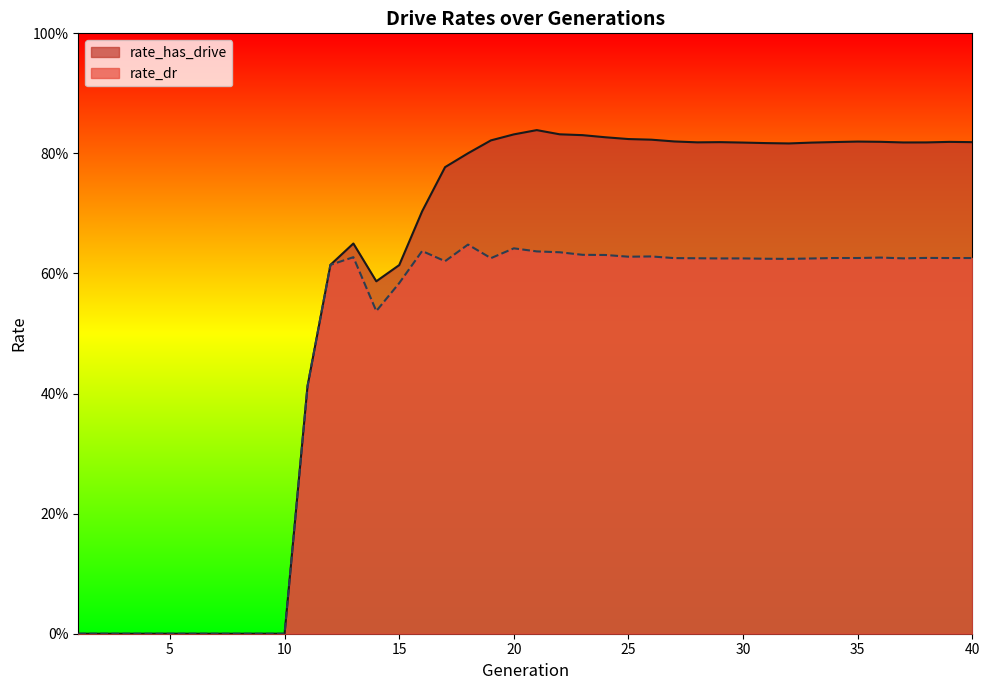

How many lines are shown in the chart?

2